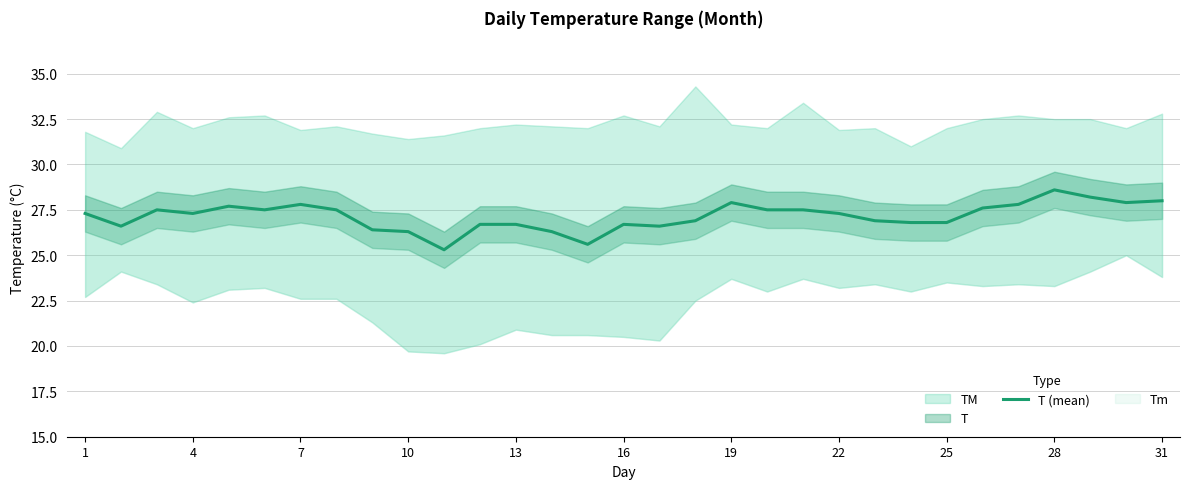

Is it true that the value at 16 is 26.6?

True